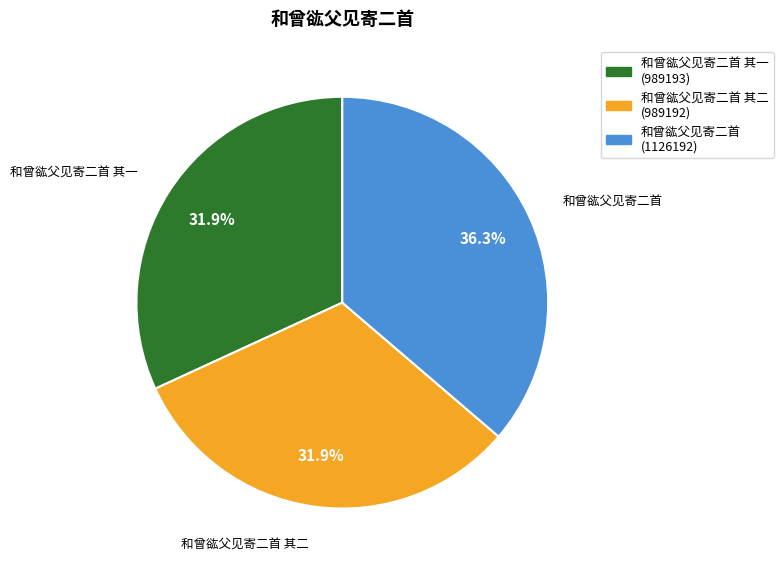

Approximately how many times larger is the value at 和曾谹父见寄二首 其二 compared to 和曾谹父见寄二首?

0.9